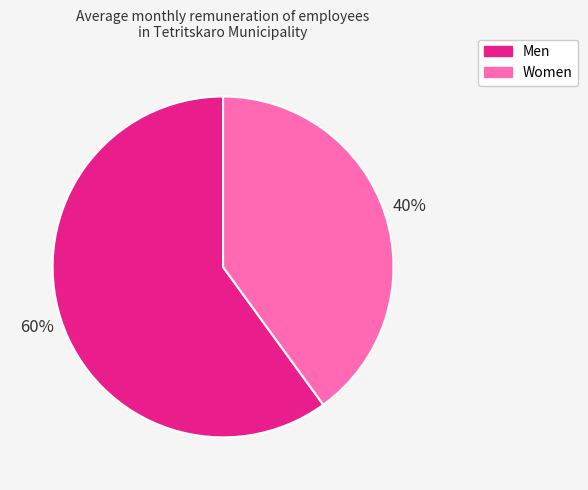

Is there any slice that represents more than half of the pie?

Yes